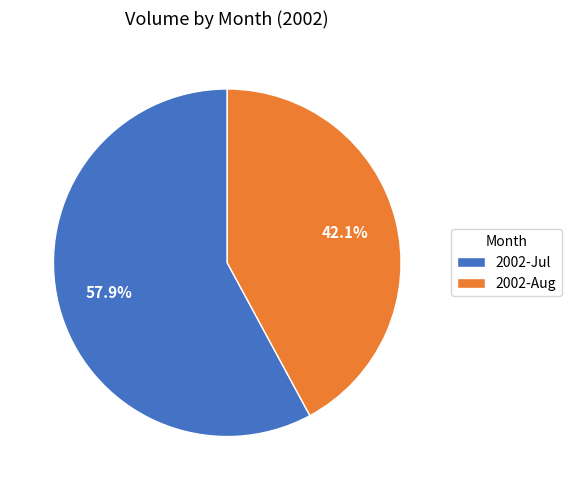

Which category accounts for the majority?

2002-Jul